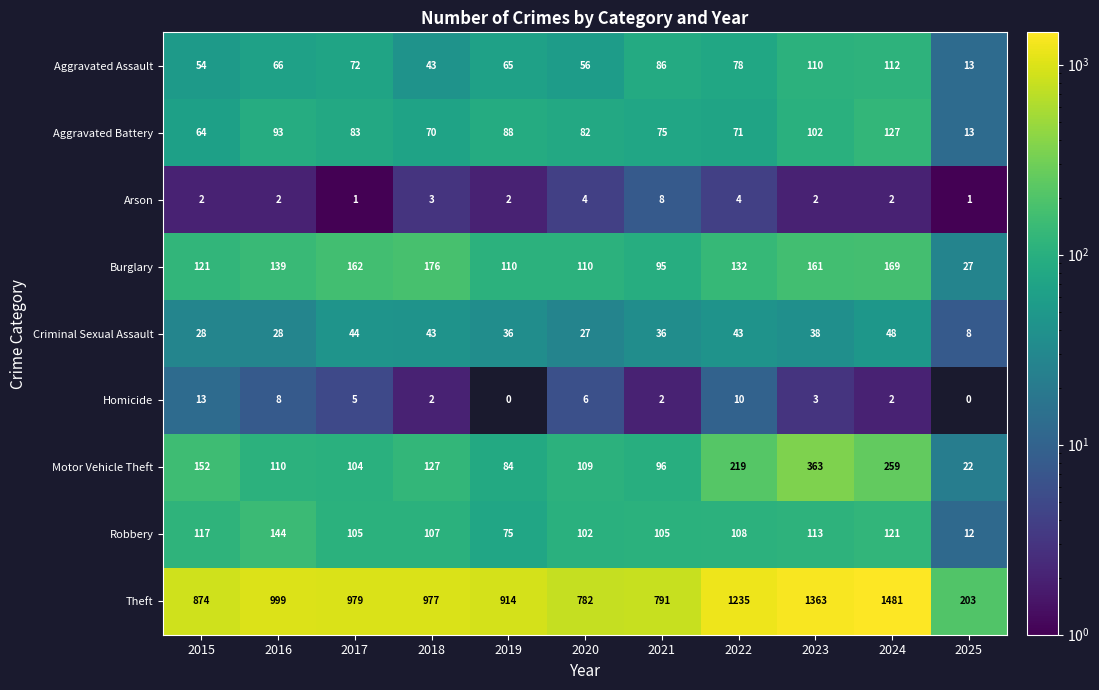

At which category is the sum across all series the highest?

2024